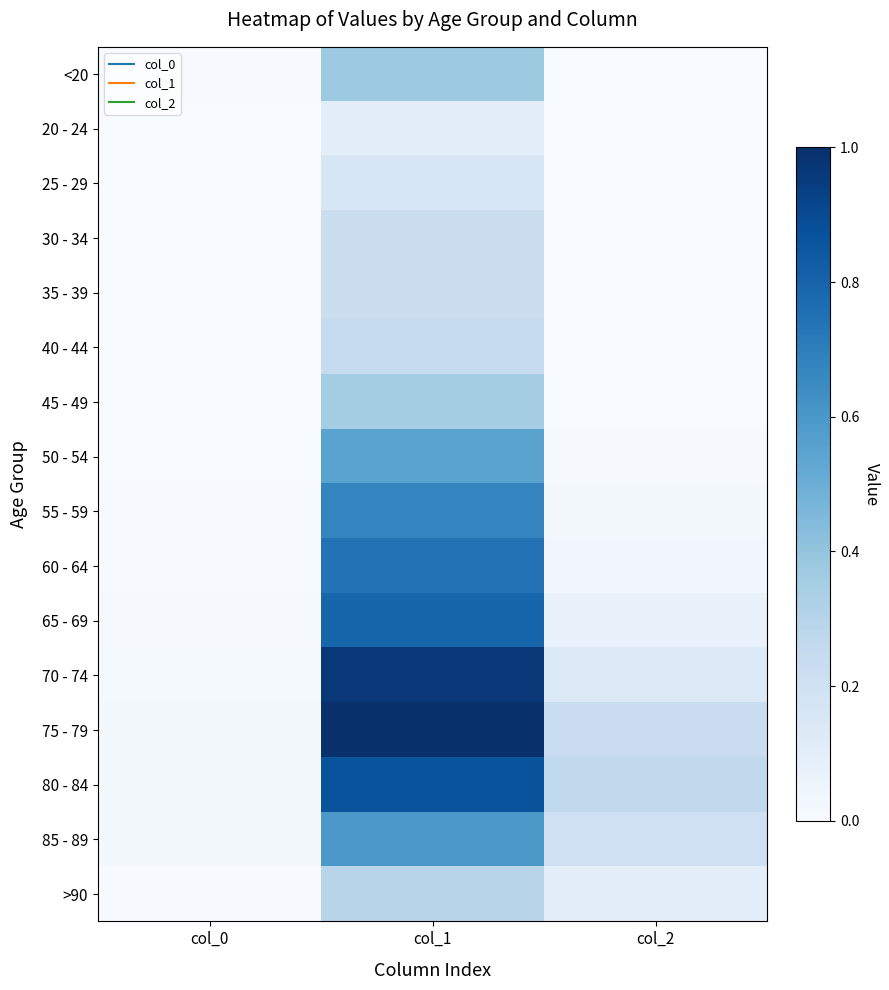

At how many categories does at least one series exceed 0?

3